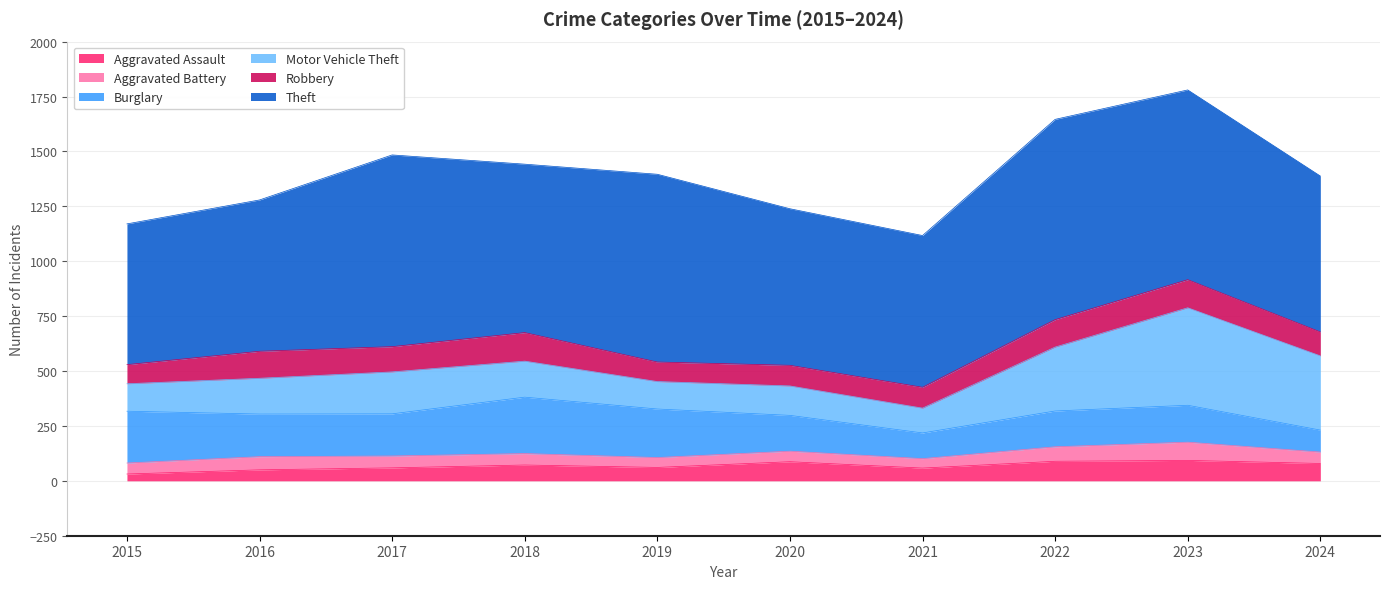

At how many categories does at least one series exceed 629?

10